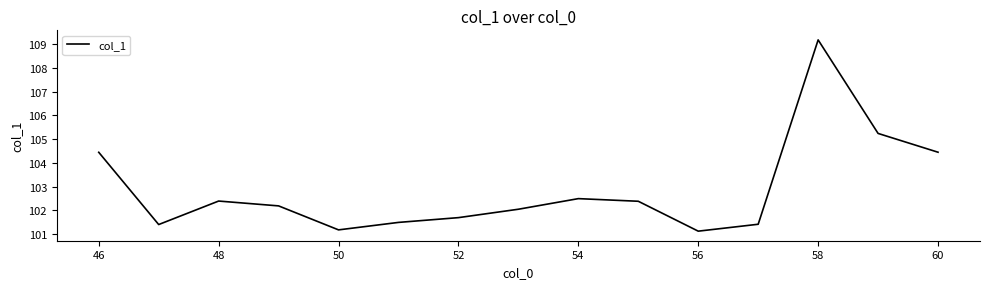

Count the number of values greater than 102.

9